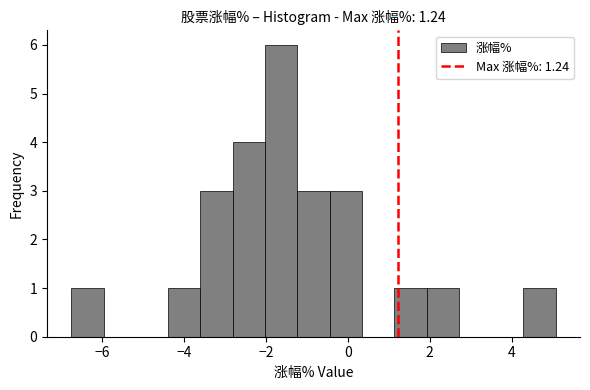

Around what value on the x-axis is the tallest bar? Give the approximate position of its centre, as read against the axis.

-1.6